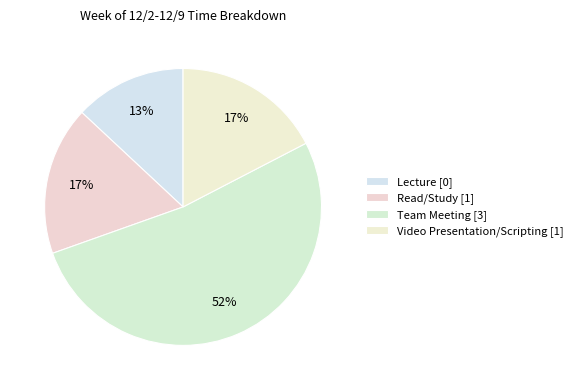

Is the sum of Lecture and Team Meeting greater than half?

Yes